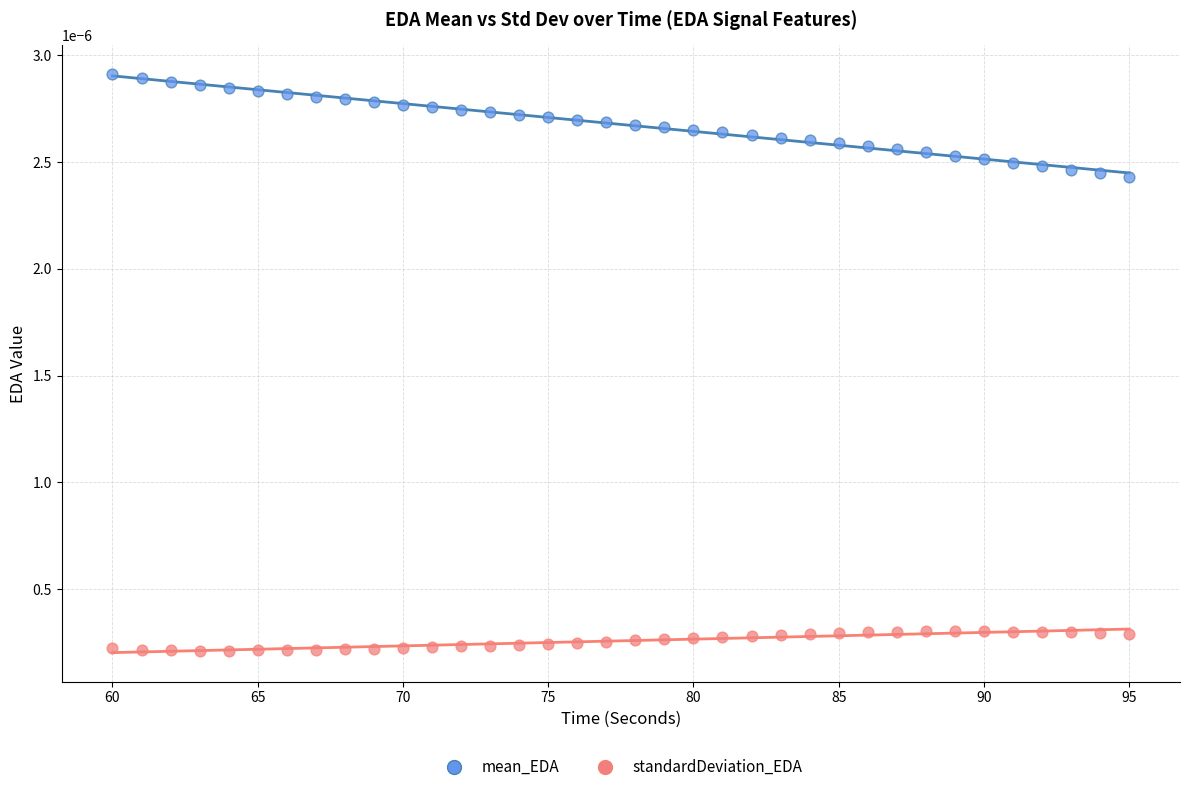

Which series has the widest spread of Y values?

mean_EDA